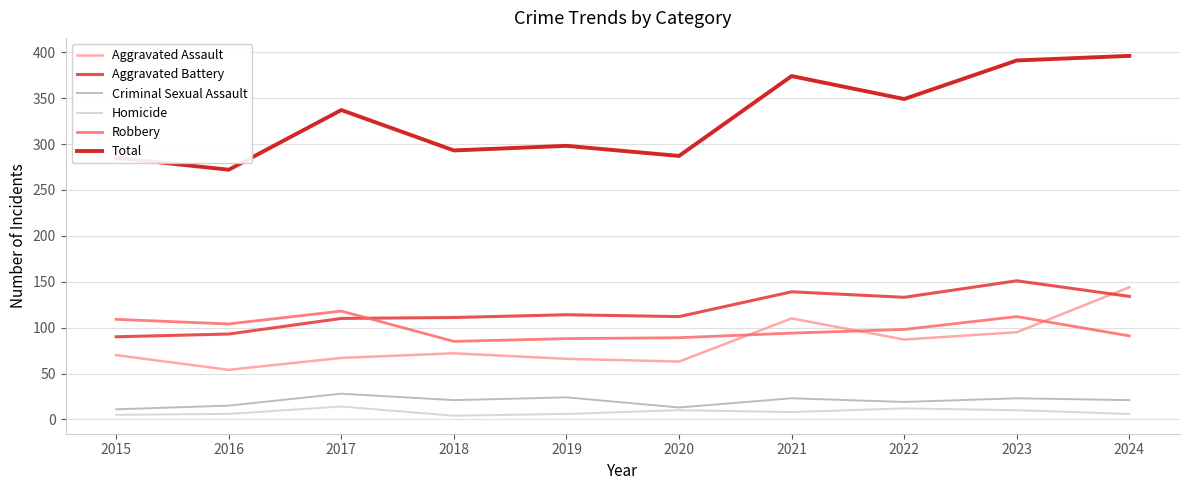

How many interior local valleys does the Total series have?

4